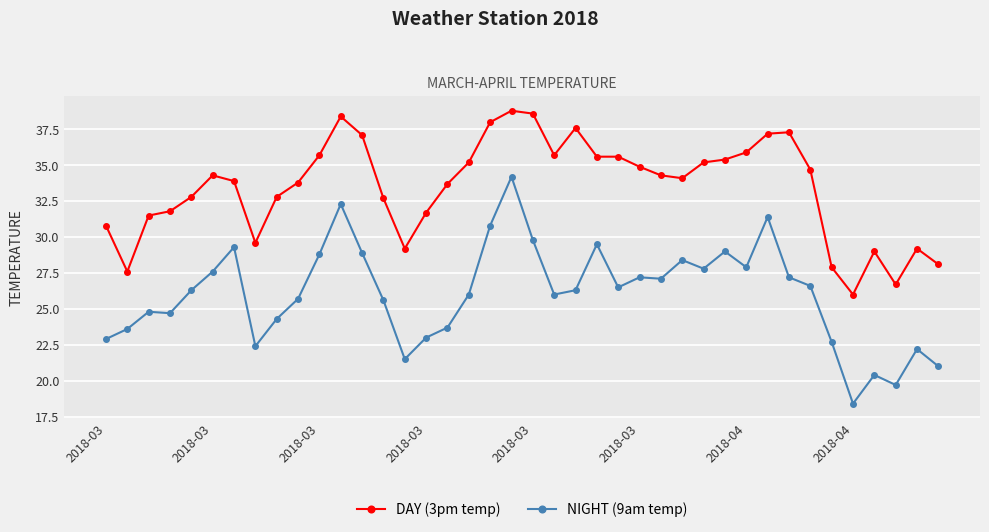

Rank the series by their average value, from lowest to highest.

NIGHT (9am temp), DAY (3pm temp)